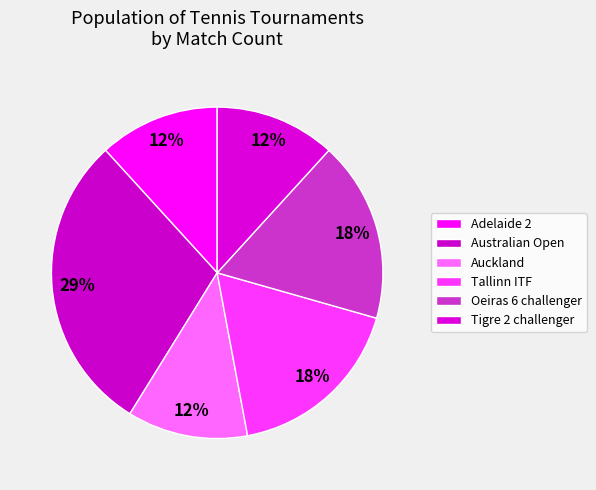

How many segments does this pie chart have?

6